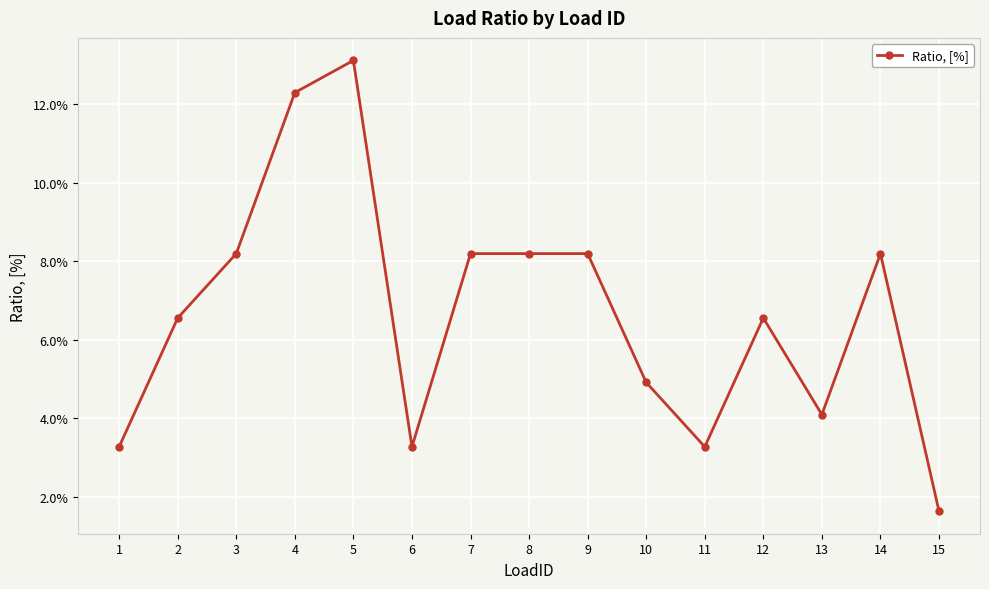

Rank the categories by value from highest to lowest.

5, 4, 3, 7, 8, 9, 14, 2, 12, 10, 13, 1, 6, 11, 15